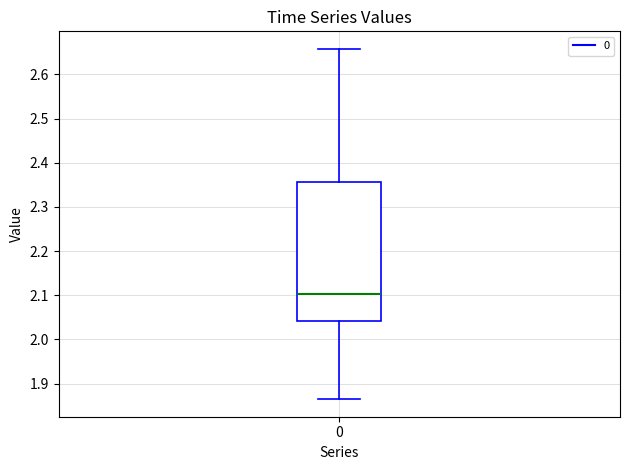

Where does the lower whisker of the box at x = 0 end on the y-axis? The values are not printed on the chart, so give them approximately, as read against the axis.

1.86